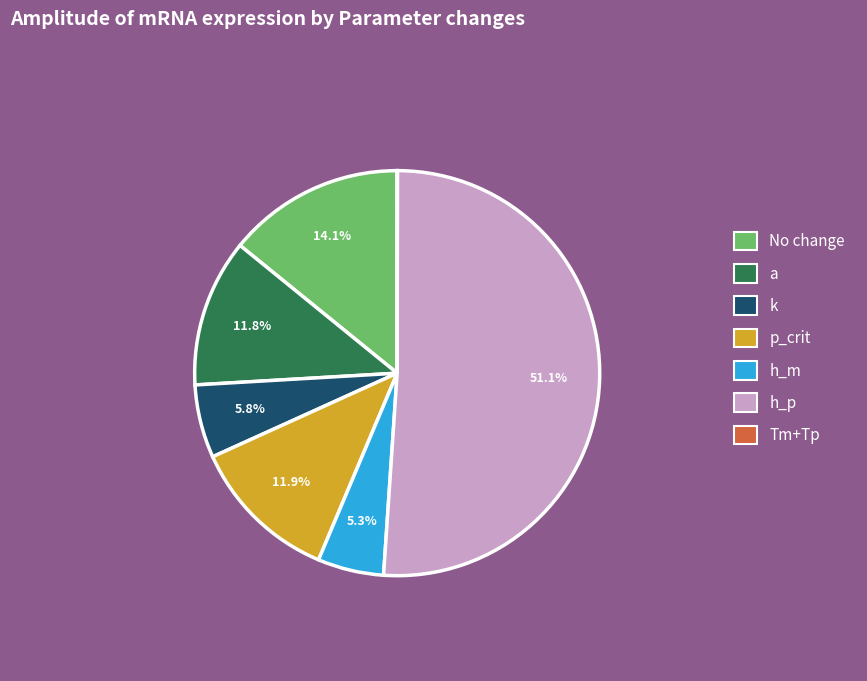

To the nearest percent, what is the combined percentage of No change and a?

26%